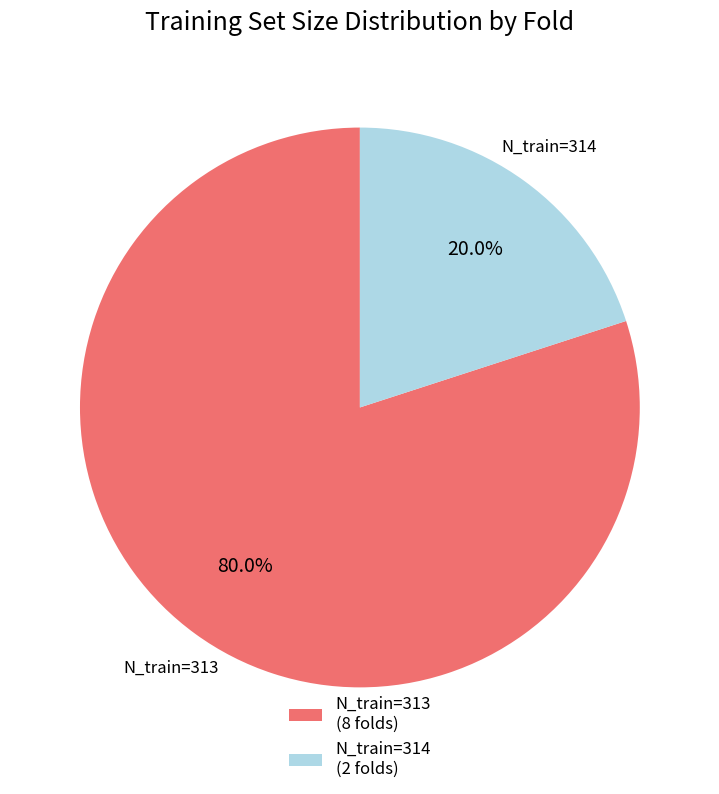

Combined, what portion of the pie is N_train=313 (8 folds) and N_train=314 (2 folds)?

100.0%